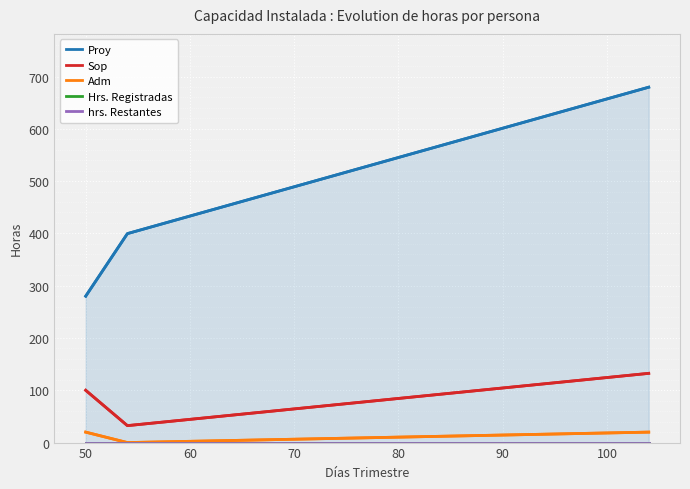

What is the maximum value shown in the chart?

679.6